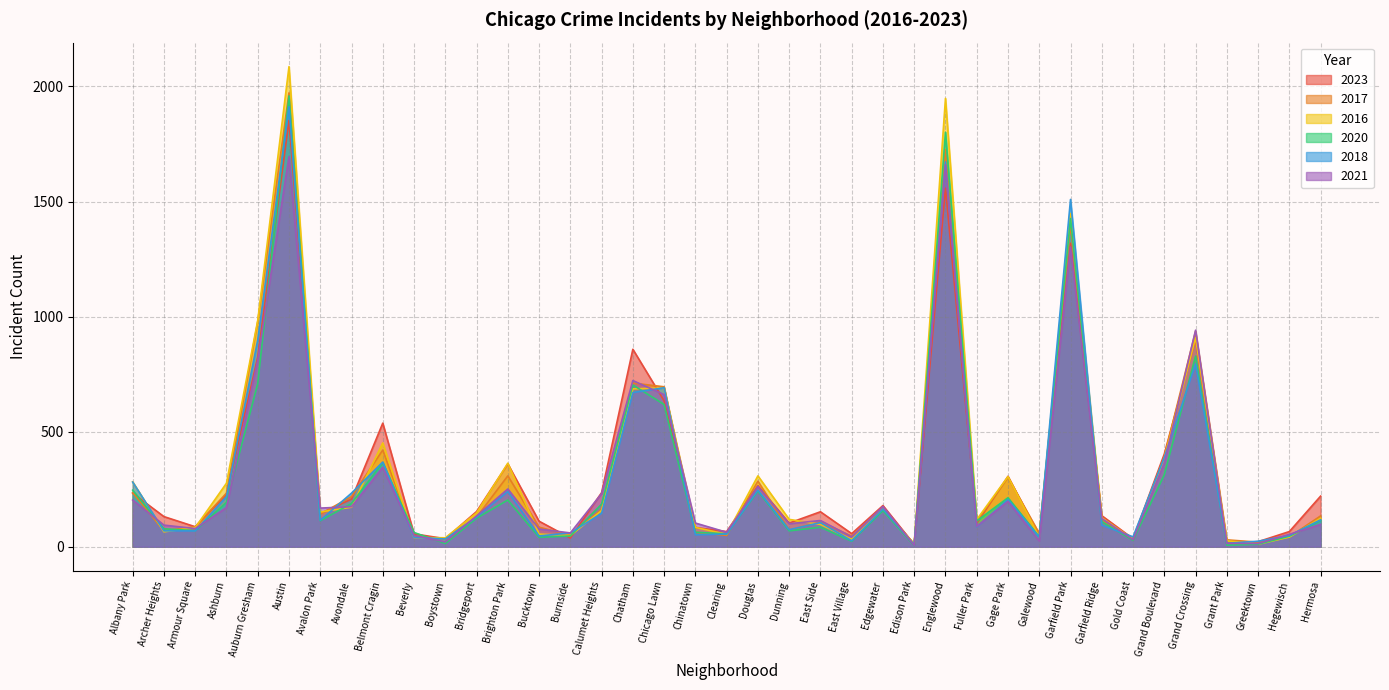

Which series has the widest spread of values?

2016